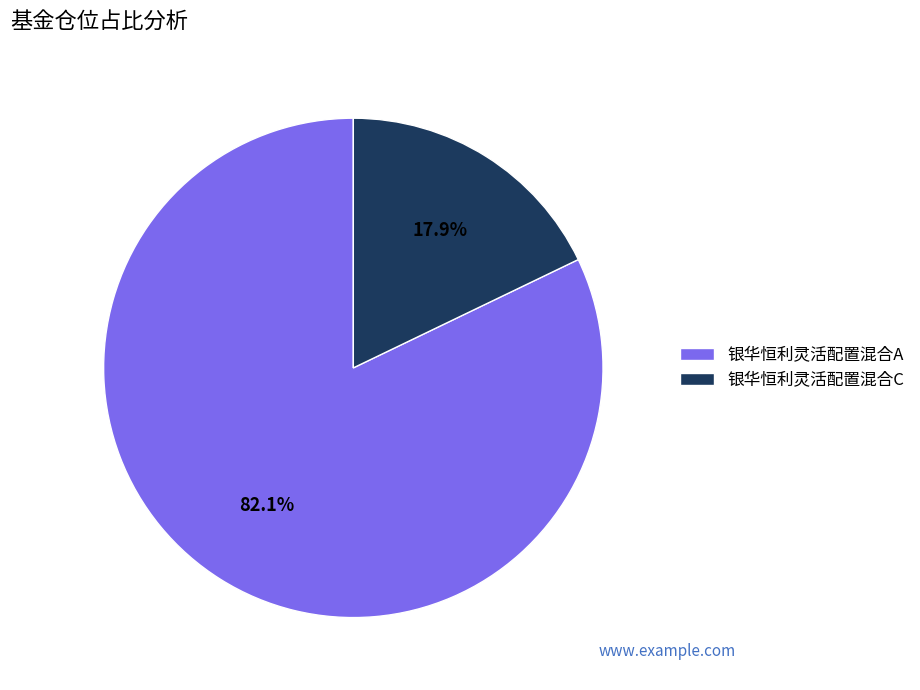

Which category accounts for the majority?

银华恒利灵活配置混合A